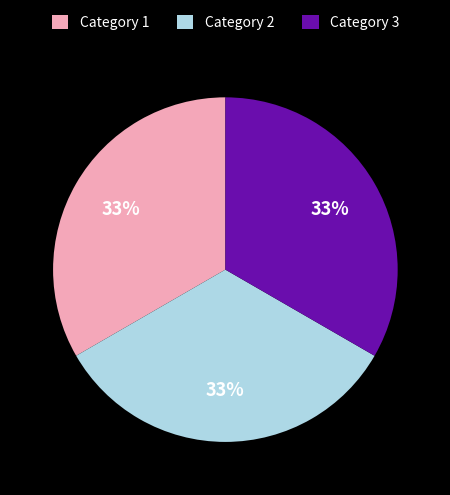

True or false: Category 2 accounts for 33% of the total.

True